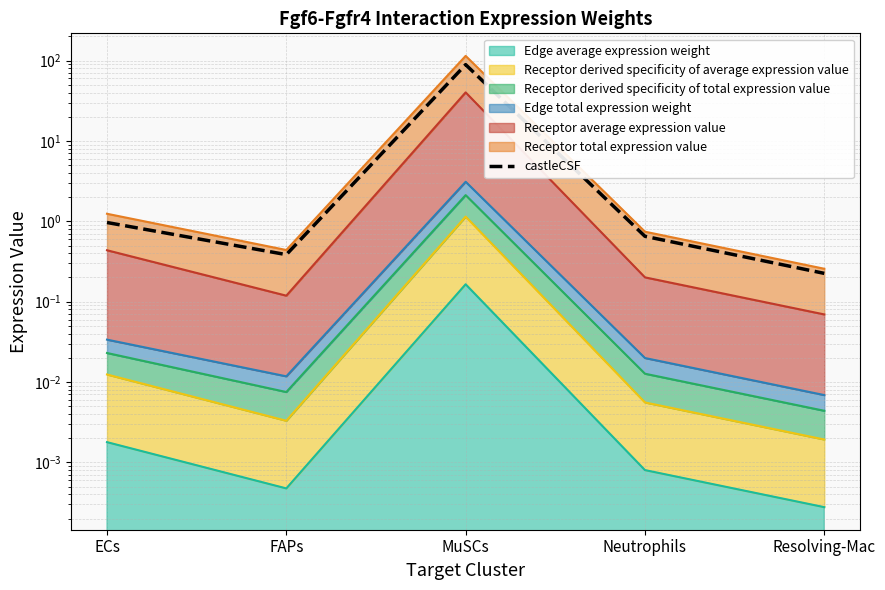

What is the smallest value displayed?

0.2